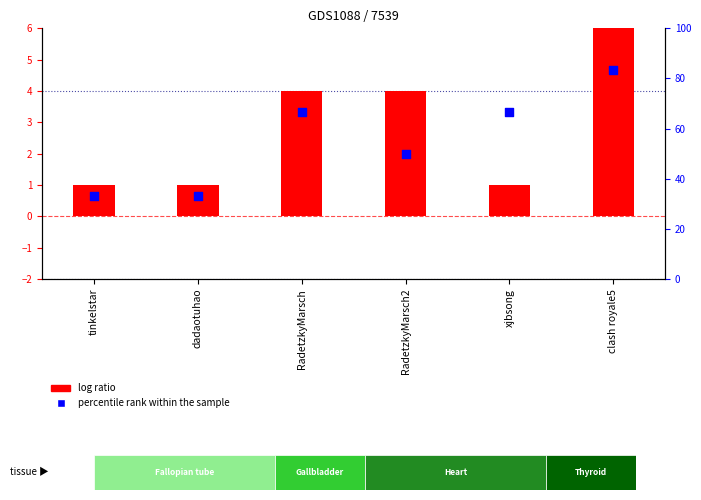

At how many categories does at least one series exceed 43?

4